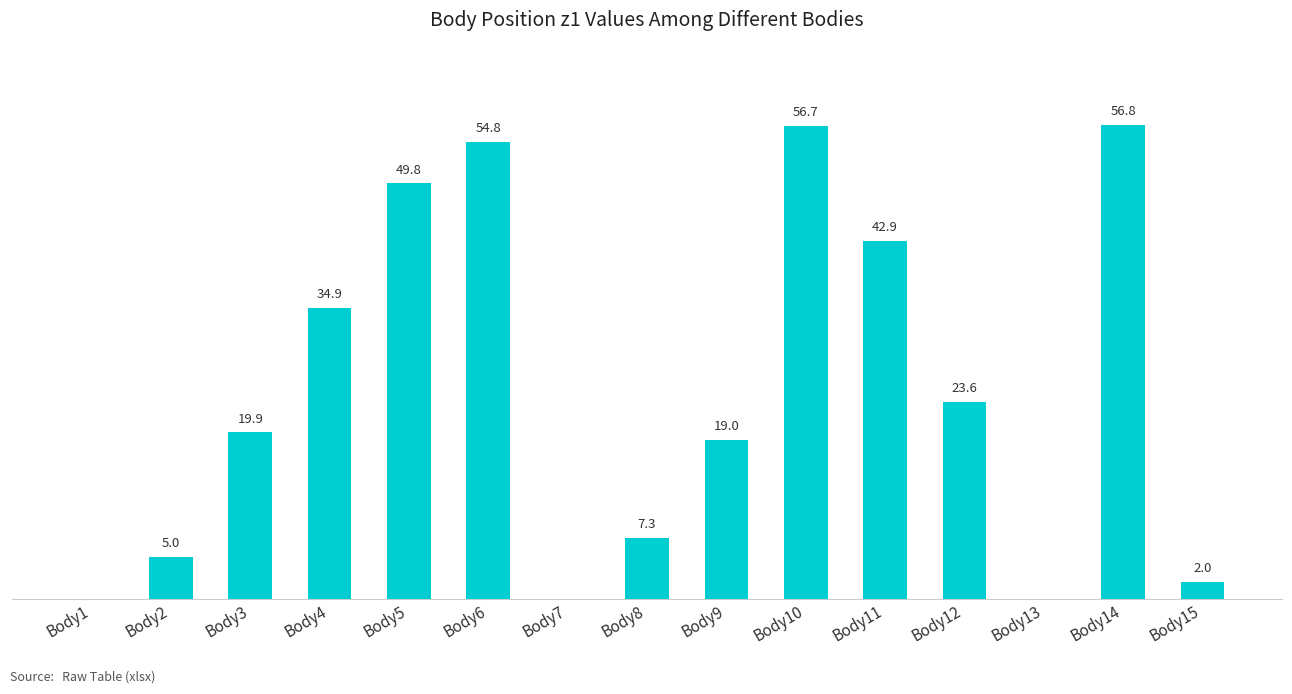

Where is the data nearest to the value 28?

Body12